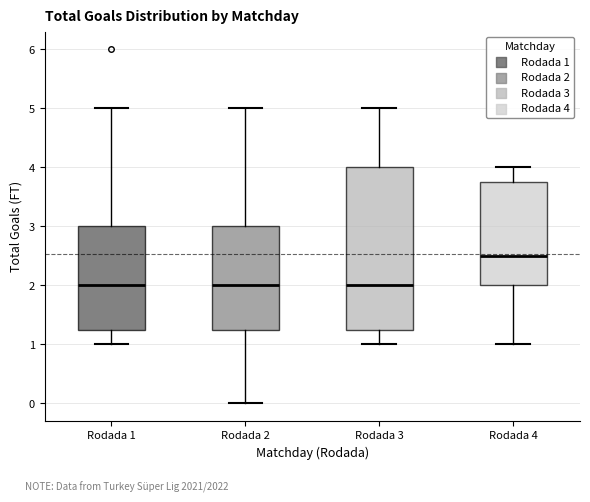

Reading left to right, transcribe this box plot: for each box, give where its median line is, the range the box spans, and where its two whiskers end, as read against the y-axis. The values are not printed on the chart, so give them approximately, as read against the axis.

Rodada 1: median 2.0, box 1.3 to 3.0, whiskers 1.0 to 5.0
Rodada 2: median 2.0, box 1.3 to 3.0, whiskers 0.0 to 5.0
Rodada 3: median 2.0, box 1.3 to 4.0, whiskers 1.0 to 5.0
Rodada 4: median 2.5, box 2.0 to 3.8, whiskers 1.0 to 4.0